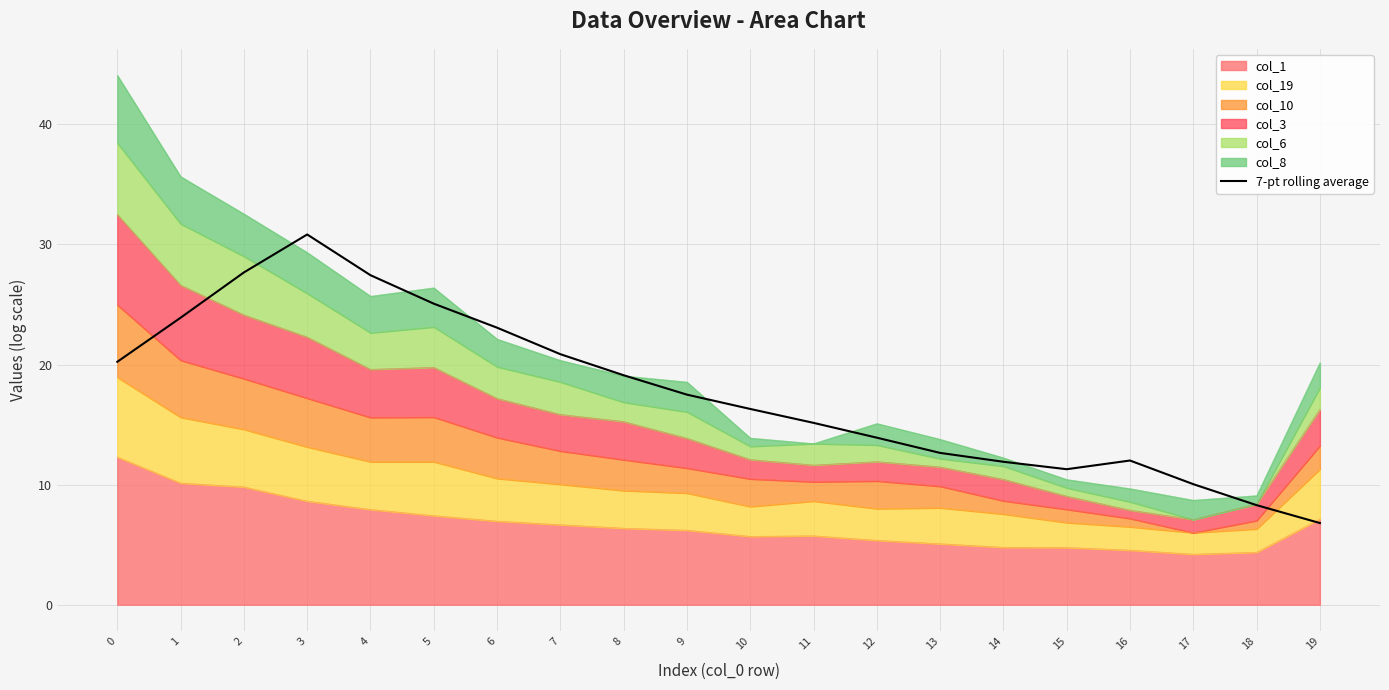

Reading right to left, what are all the values shown in this chart?

6.8	8.3	10.0	12.0	11.3	11.9	12.6	13.9	15.1	16.3	17.5	19.1	20.9	23.1	25.1	27.4	30.8	27.7	23.9	20.2